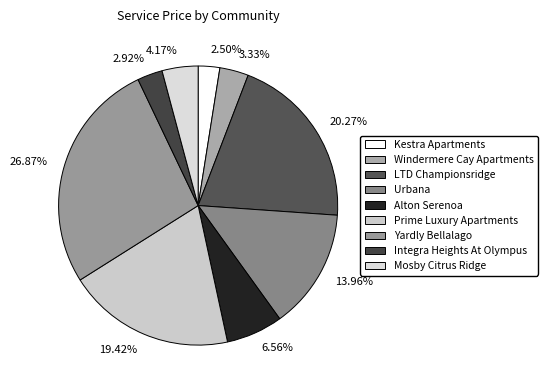

Is the sum of 3.33% and 2.50% greater than half?

No